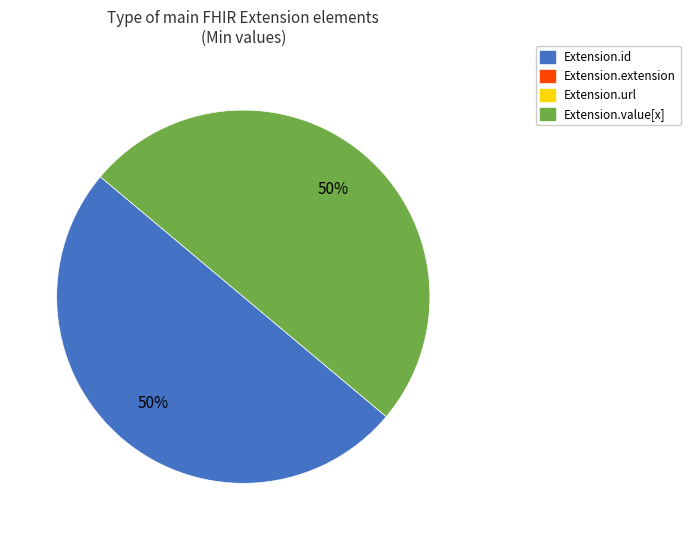

Count the number of slices in the pie.

2